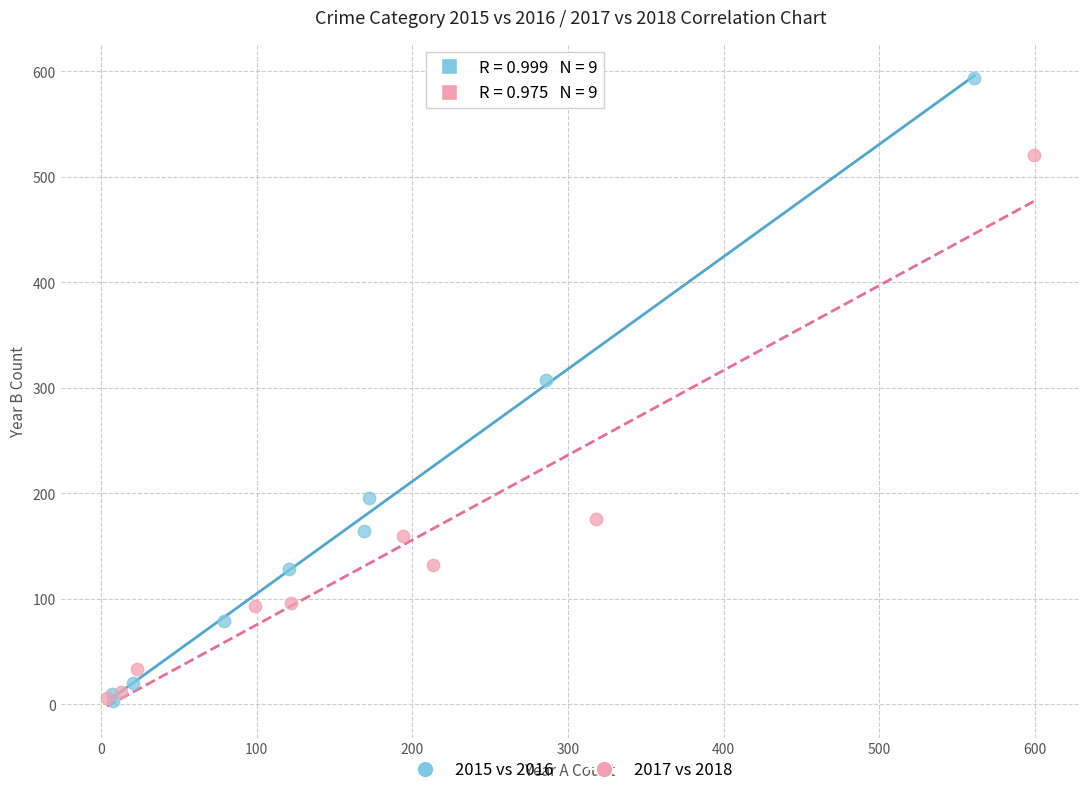

Which series has the widest spread of Y values?

2015 vs 2016